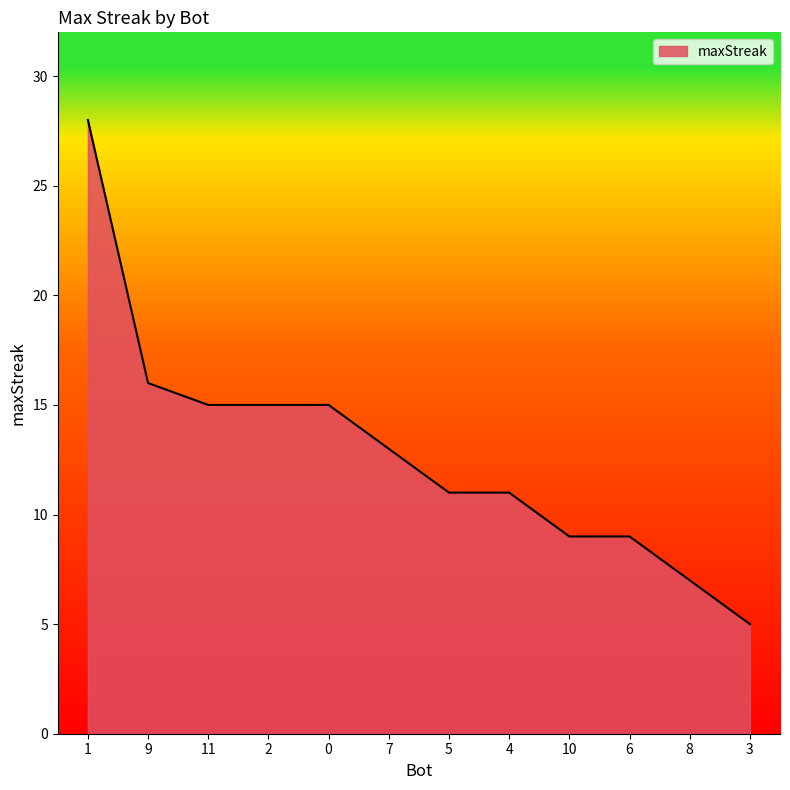

What is the greatest value displayed?

28